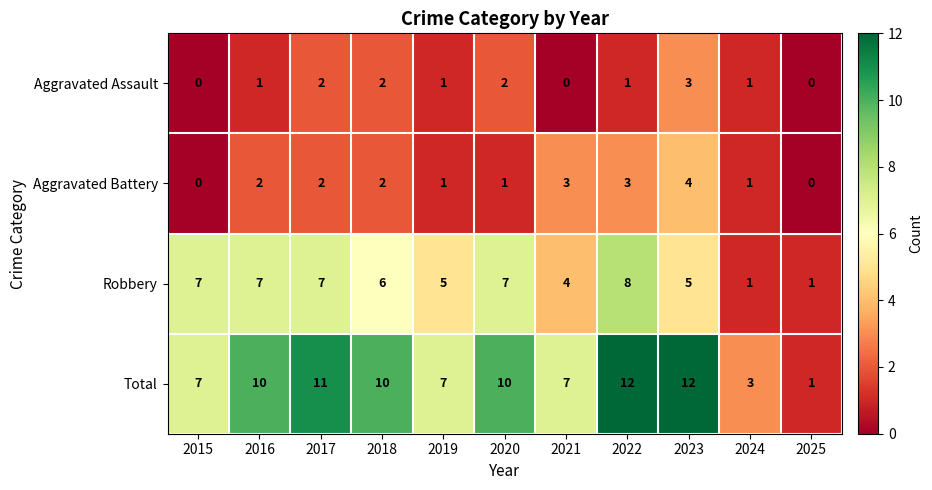

What is the difference between the Total values at 2025 and 2022?

11